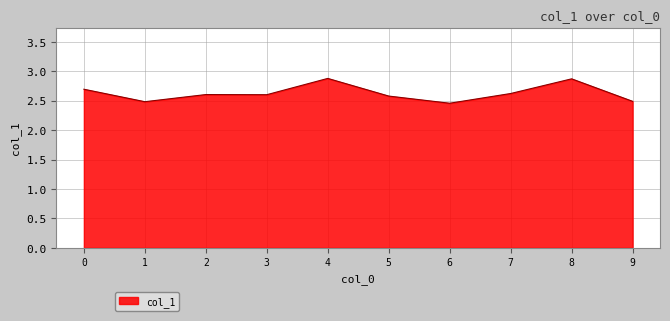

What is the greatest value displayed?

2.9